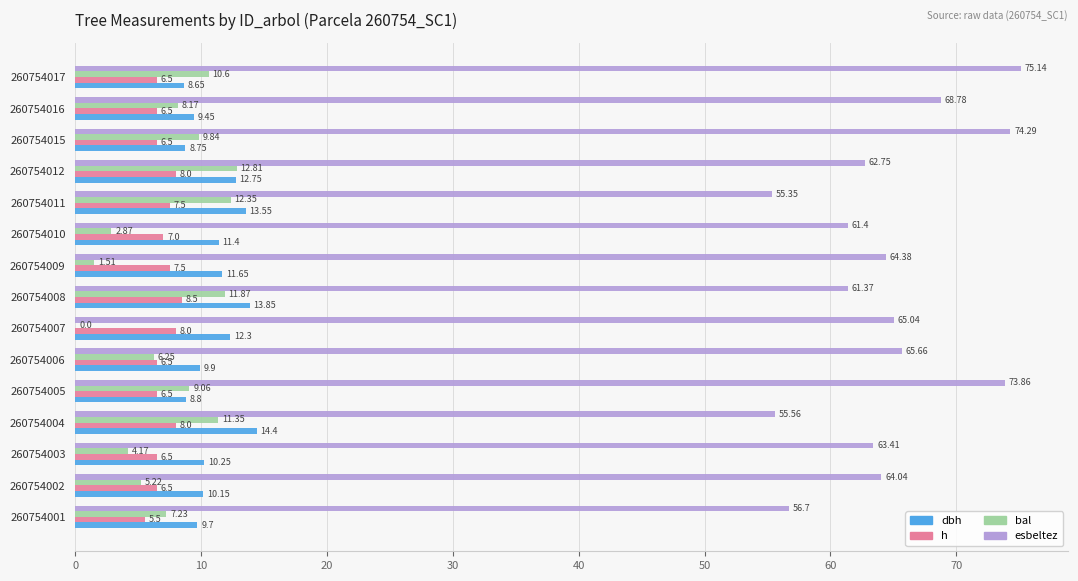

At which category is the sum across all series the highest?

260754017